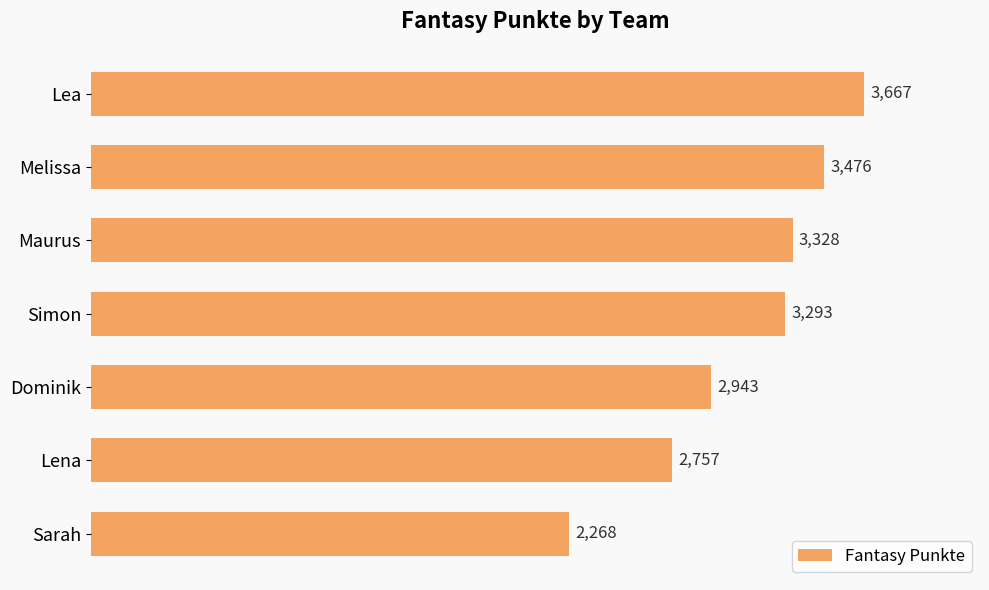

What is the difference between the second highest and minimum values?

1208